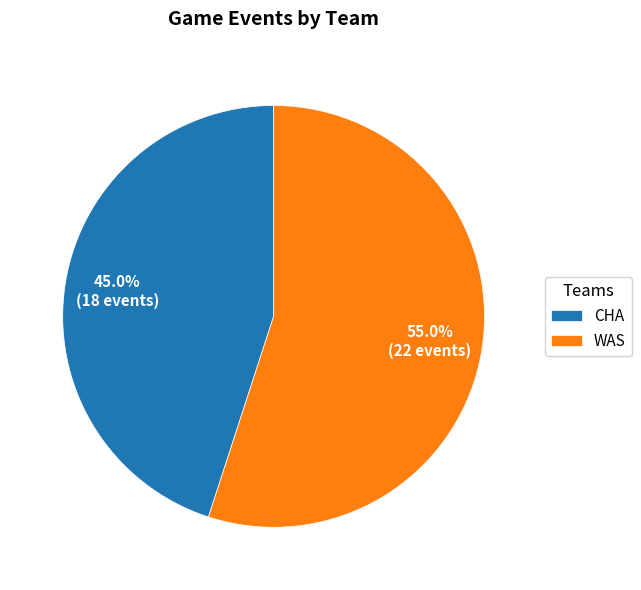

What is the total percentage of WAS and CHA?

100.0%